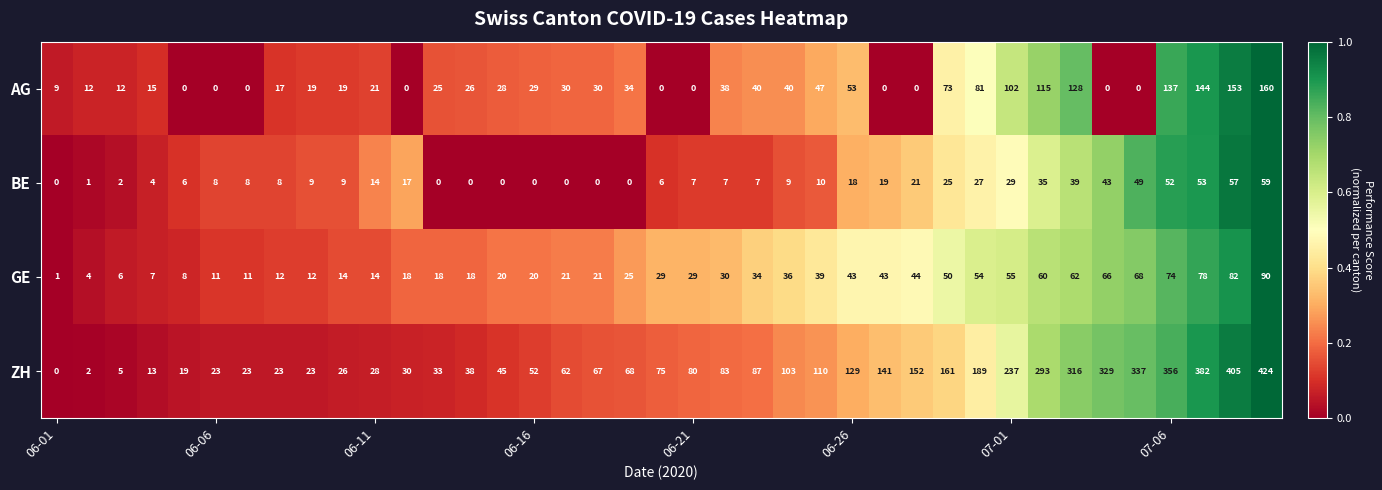

Which series has the largest total across all categories?

ZH